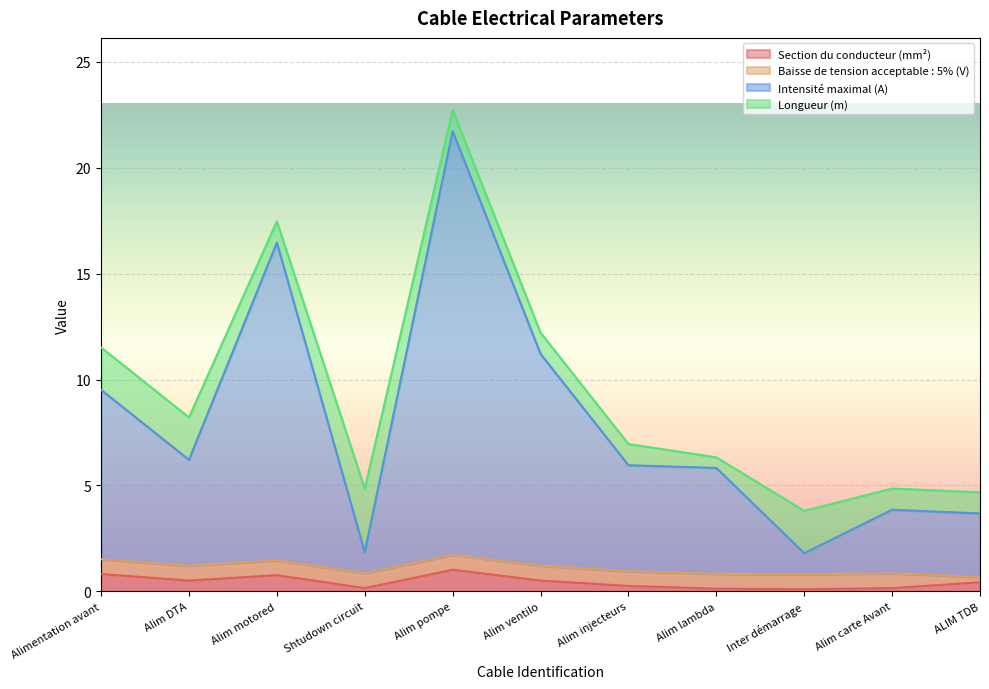

At which category is the sum across all series the highest?

Alim pompe